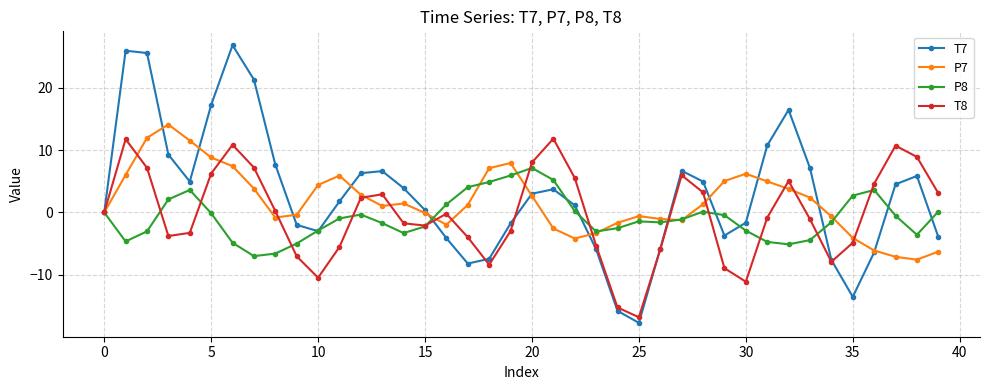

True or false: P8 has more than 2 points higher than both neighbors.

True